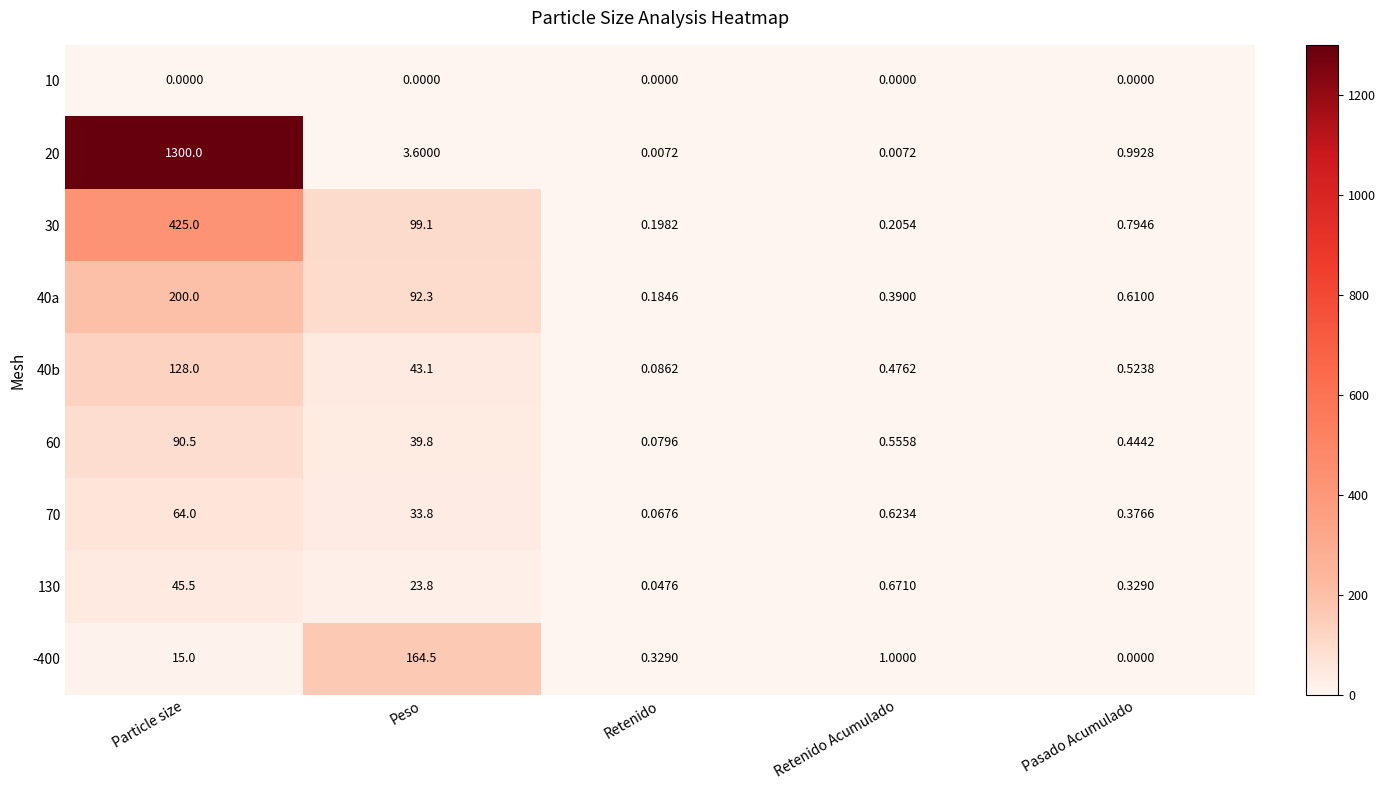

Which label corresponds to the largest value in the chart?

Particle size